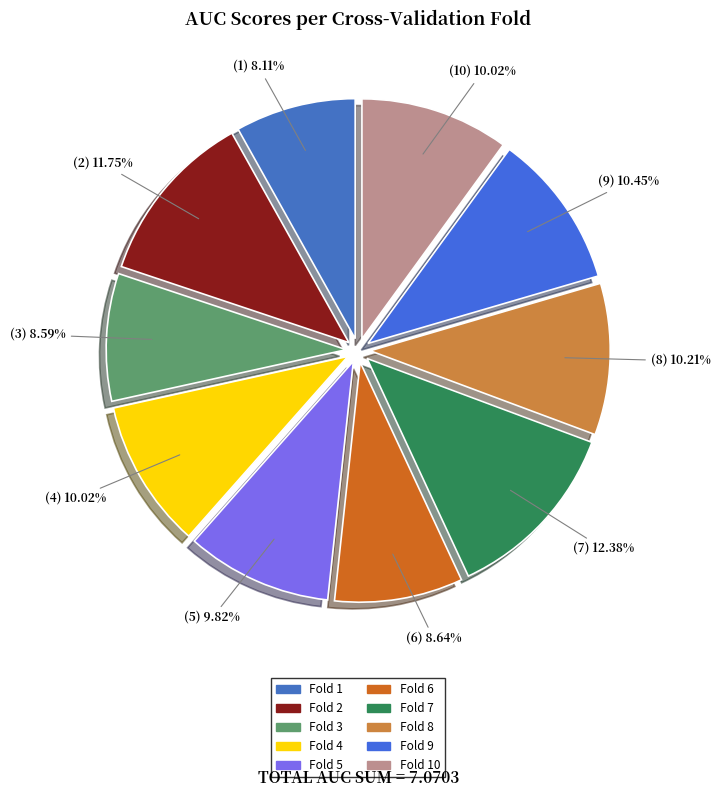

Combined, what portion of the pie is Fold 2 and Fold 8?

22.0%